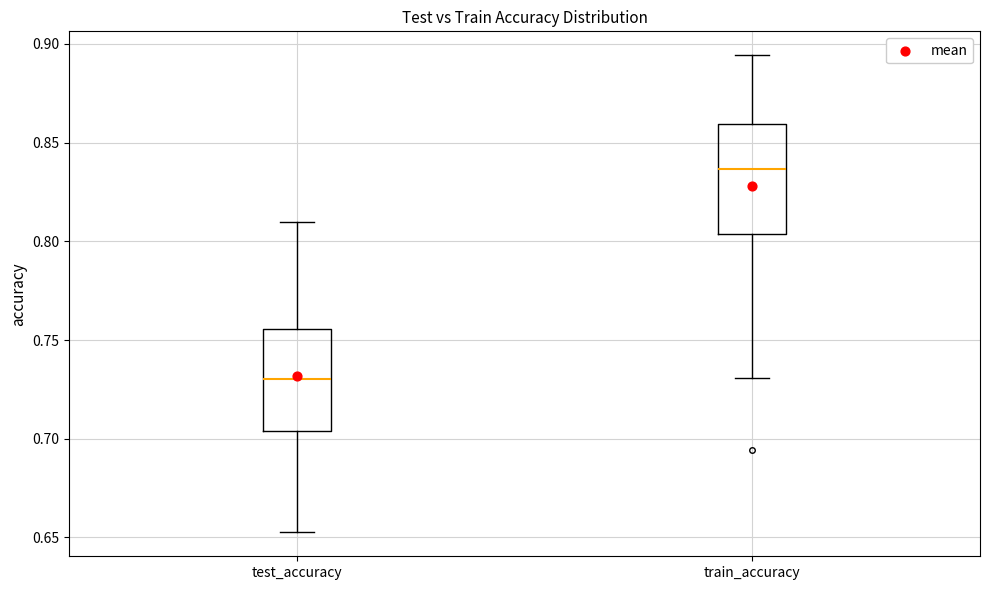

Where does the median line of the box for train_accuracy sit on the y-axis? The values are not printed on the chart, so give them approximately, as read against the axis.

0.835